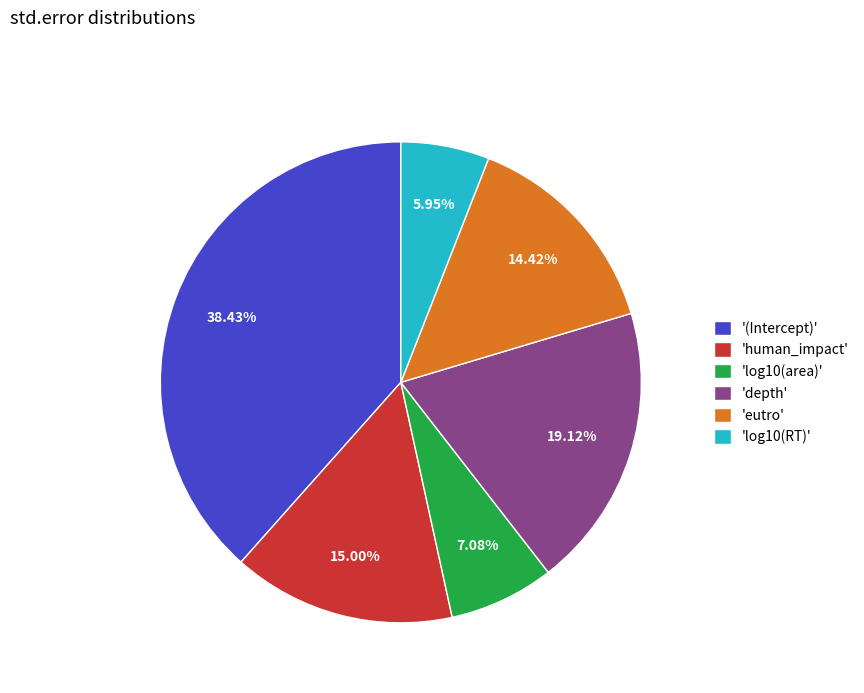

How many segments does this pie chart have?

6